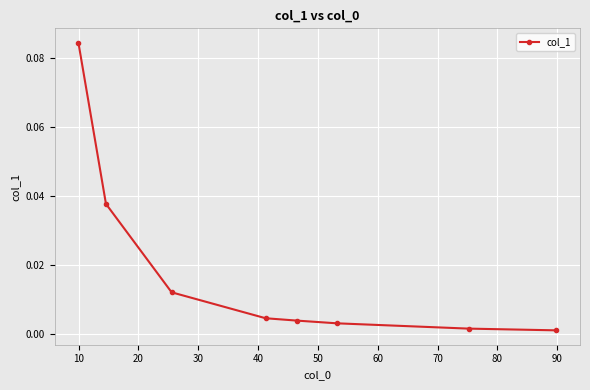

True or false: the data has more than 1 interior local peaks.

False